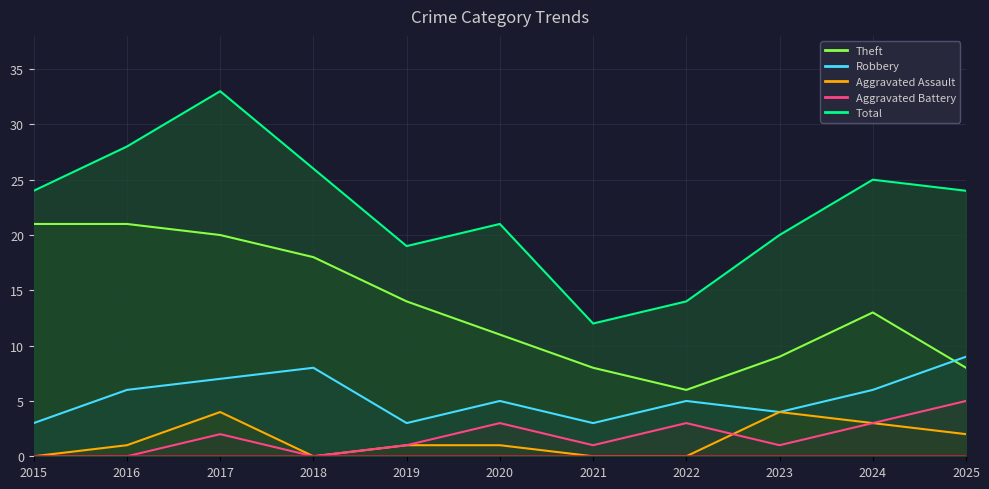

Which category has the highest value in the Total series?

2017